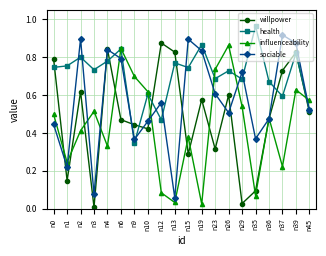

How many times do willpower and health cross each other?

9